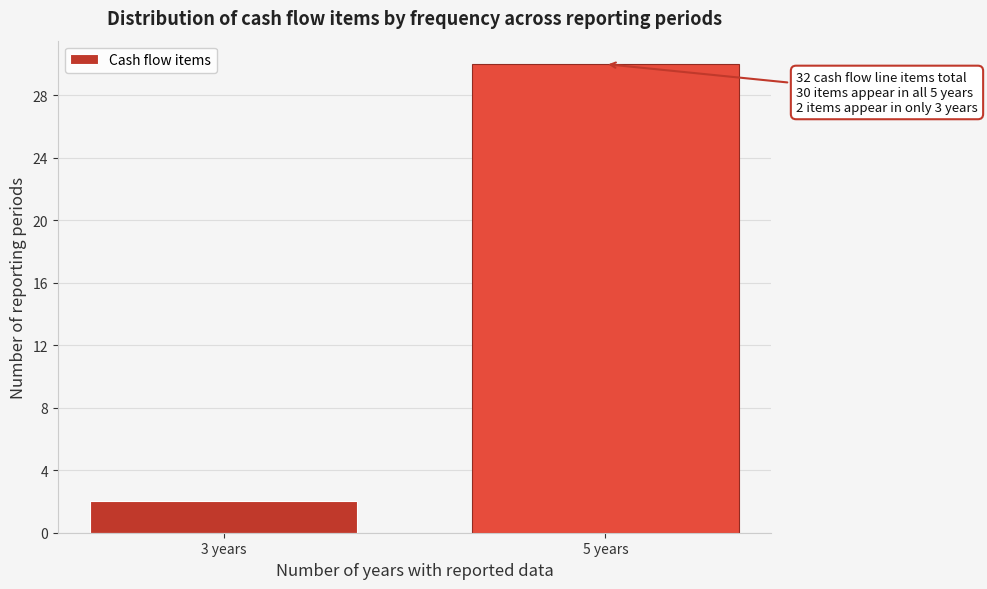

Reading left to right, what are all the values shown in this chart?

3 years=2	5 years=30